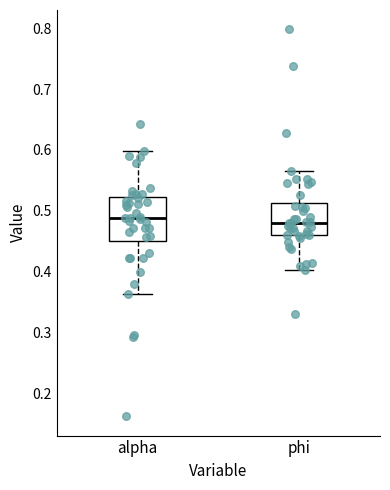

Which box is the tallest, from its lower edge to its upper edge?

alpha